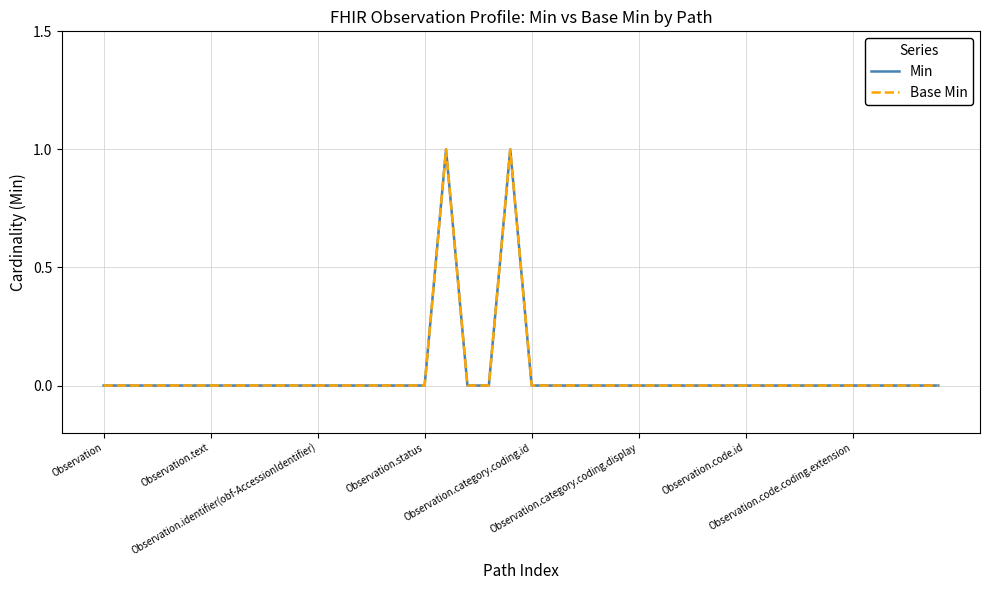

List the series in order of their peak value, highest first.

Min, Base Min